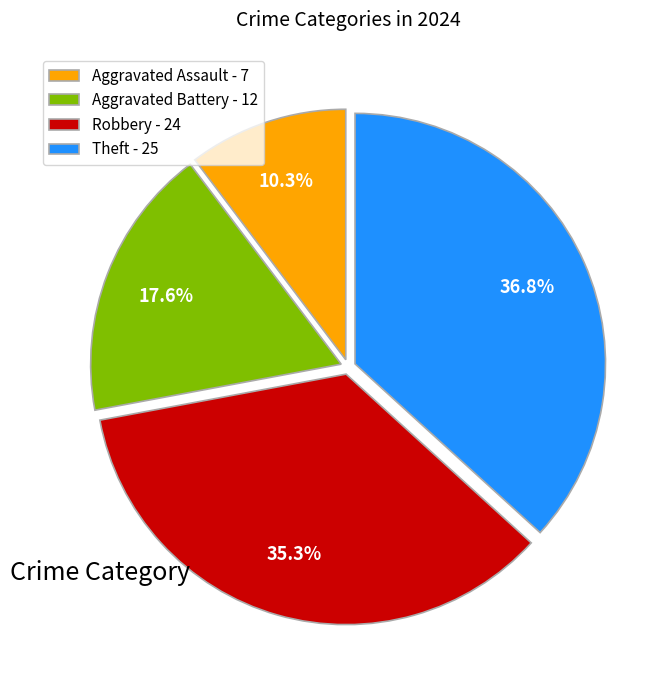

Is there any slice that represents more than half of the pie?

No